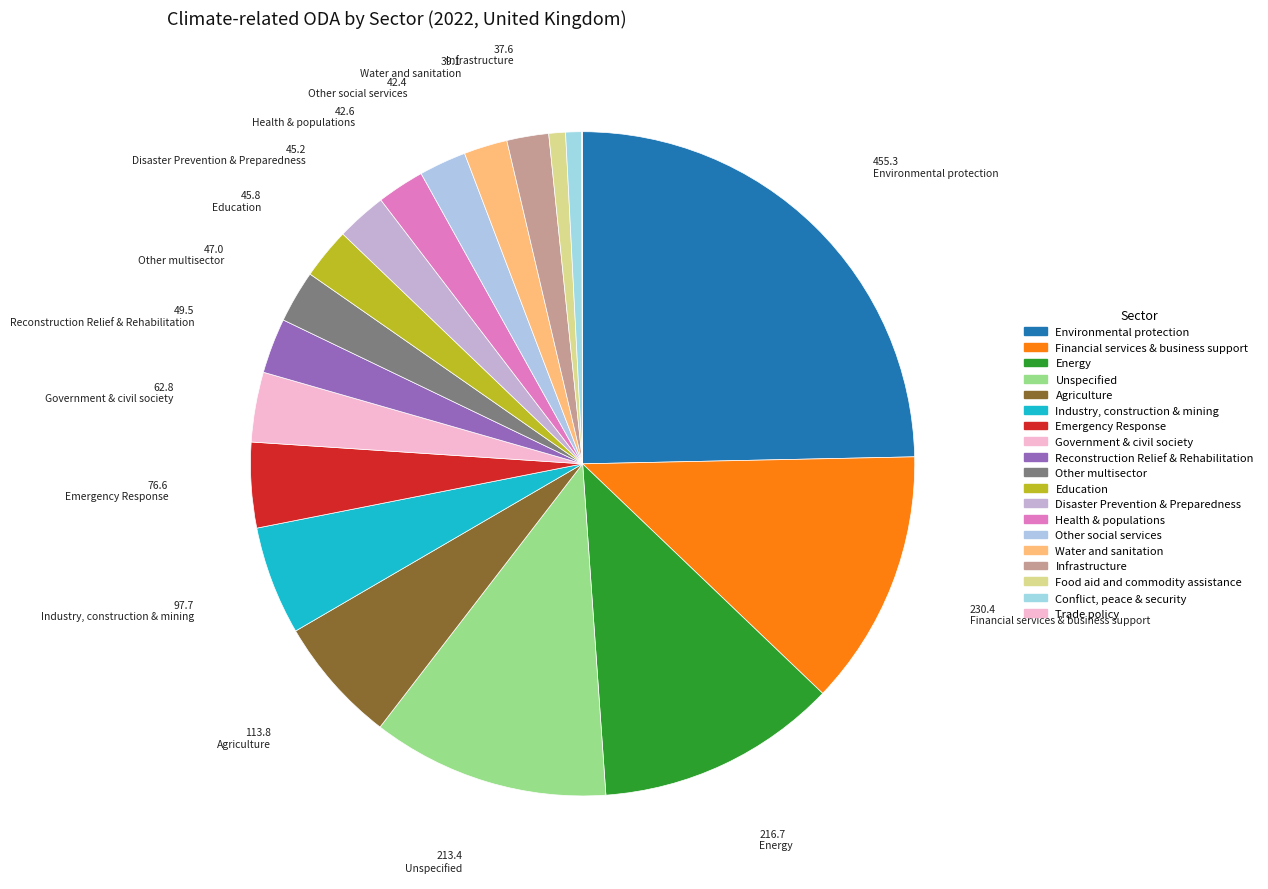

To the nearest percent, what portion does Emergency Response represent?

4%